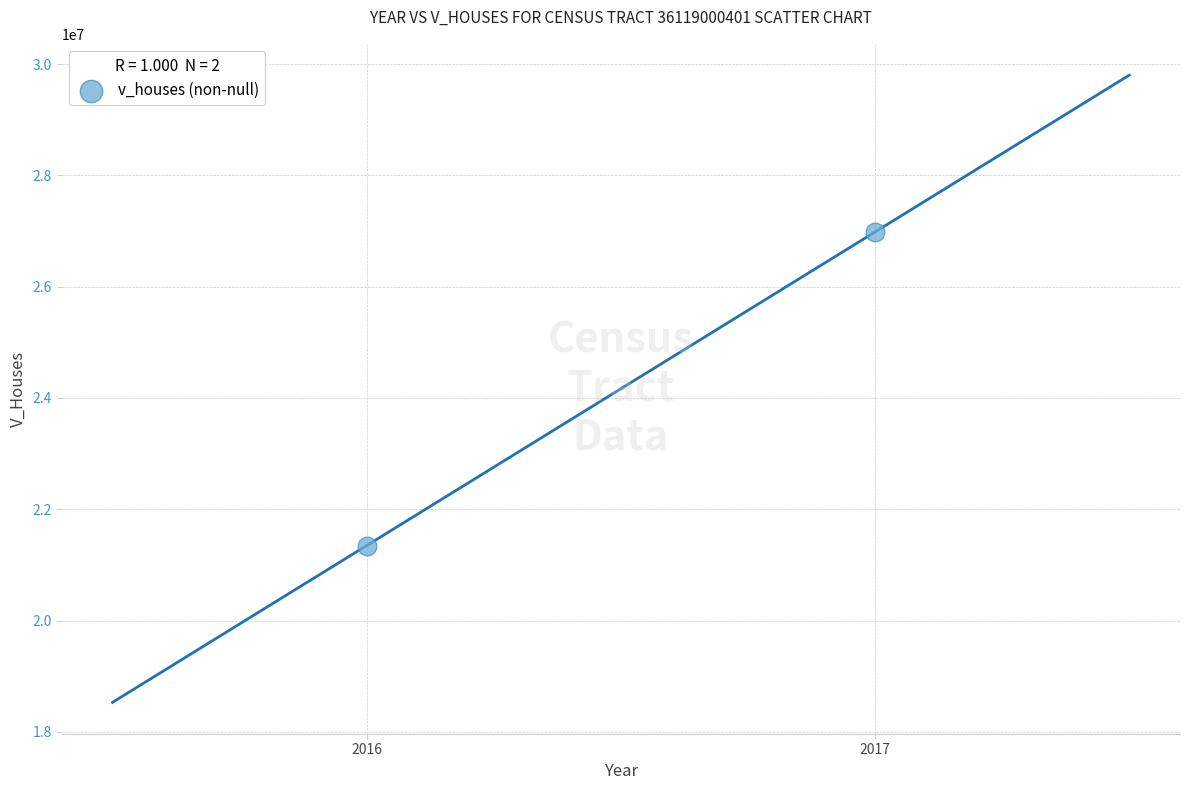

What is the range of Y values (max minus min)?

5636200